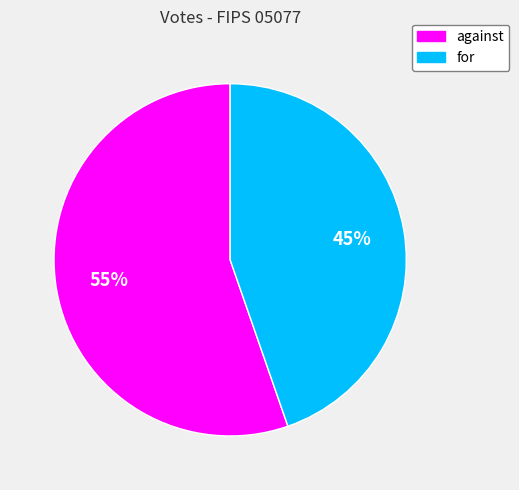

Does any single category account for the majority?

Yes